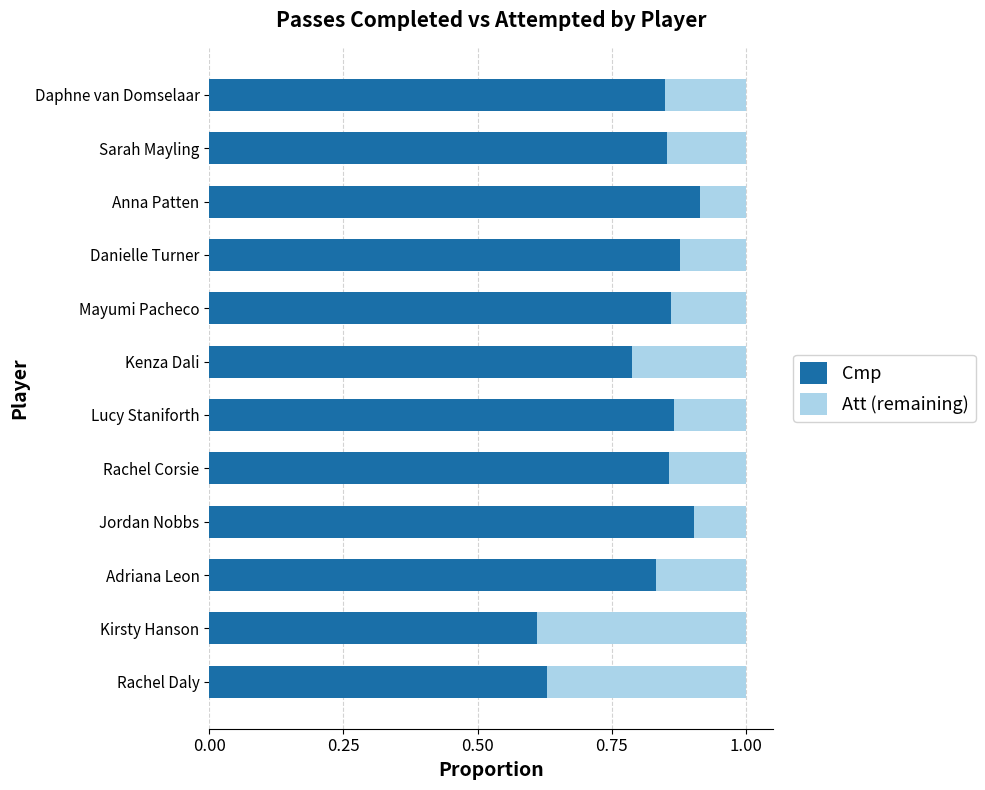

What is the total value across all series at Rachel Daly?

1.0